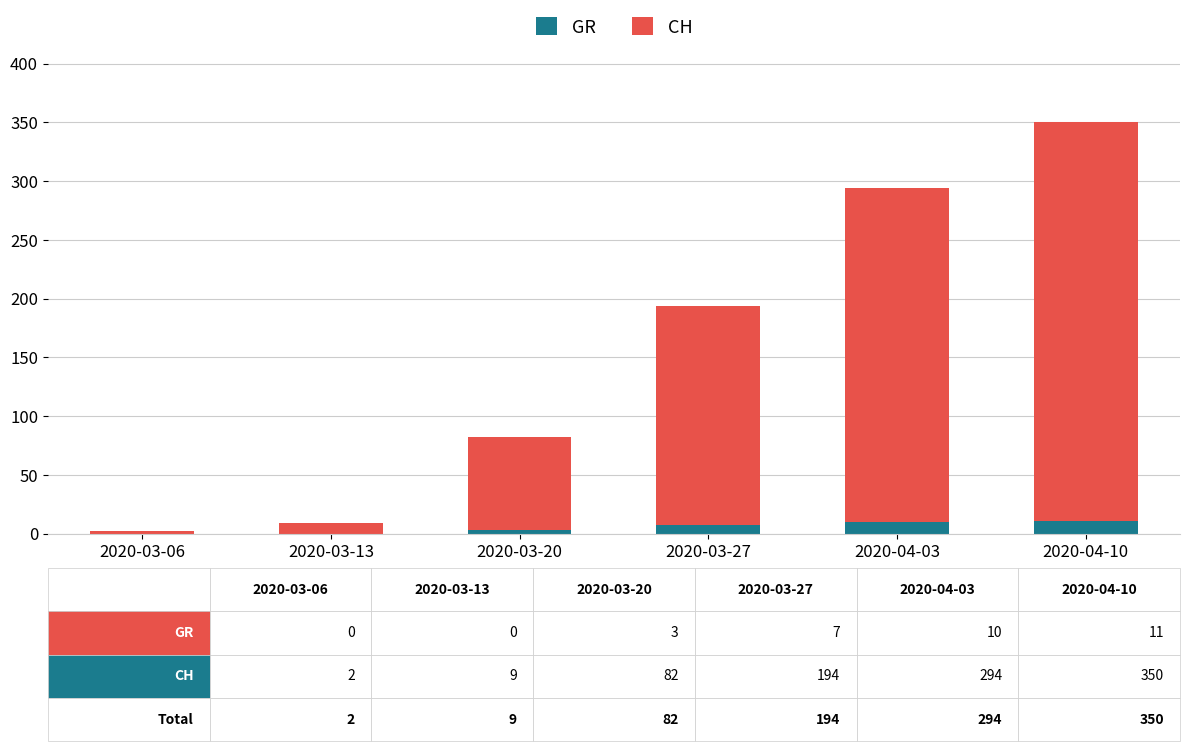

What is the highest value of the GR series?

11